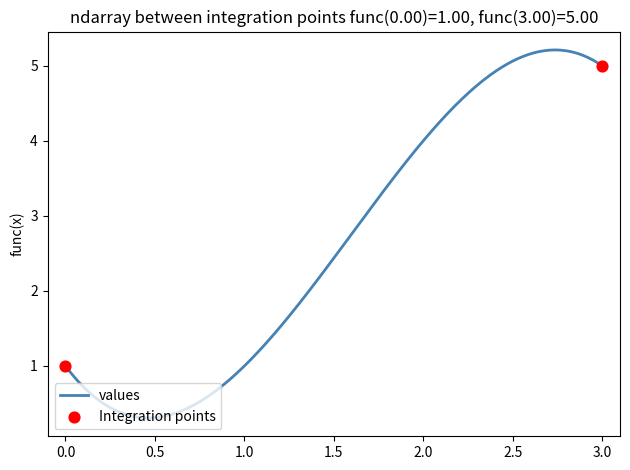

What is the minimum value shown in the chart?

0.3